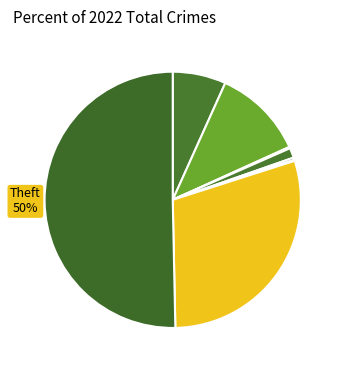

Which slice is the smallest?

Motor Vehicle Theft